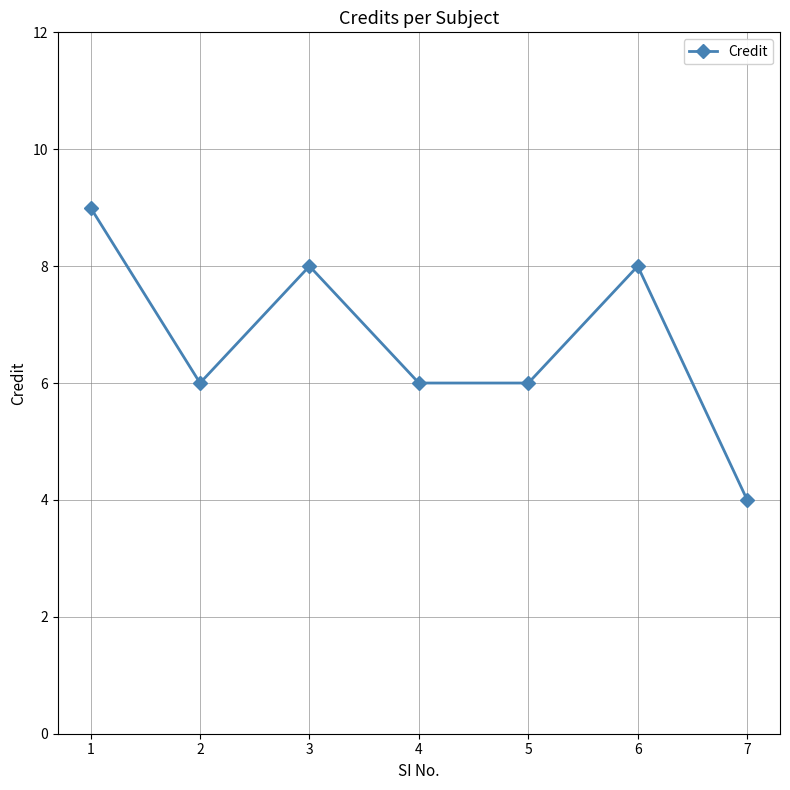

At which label does the data first exceed 6?

1